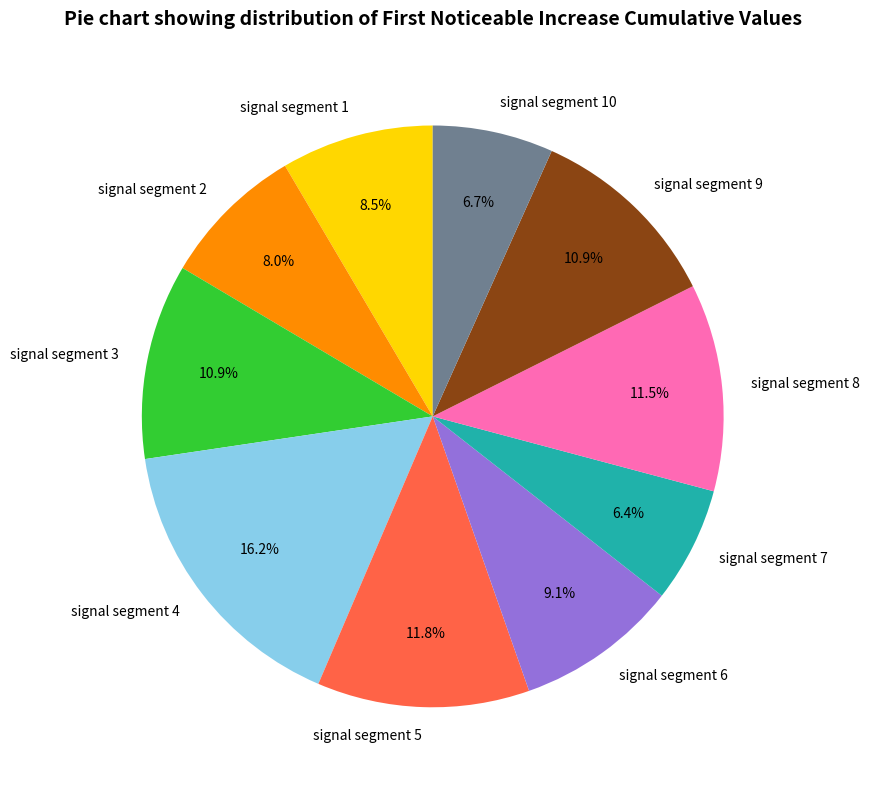

Combined, do signal segment 3 and signal segment 2 account for over 50%?

No